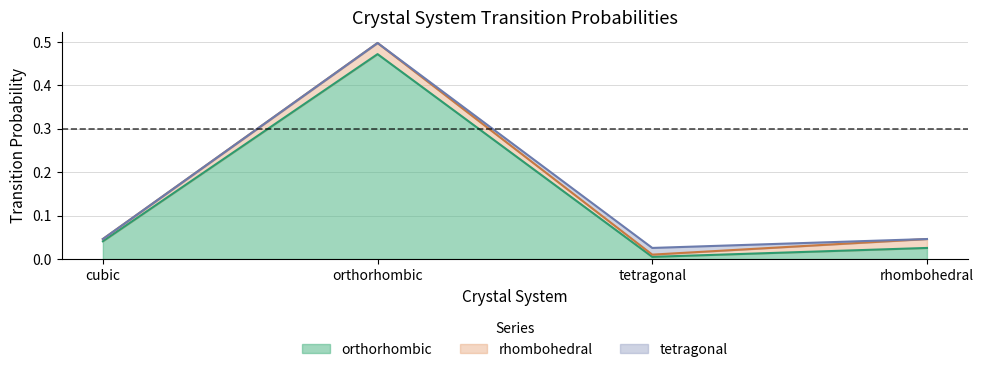

What position from the right is rhombohedral?

1